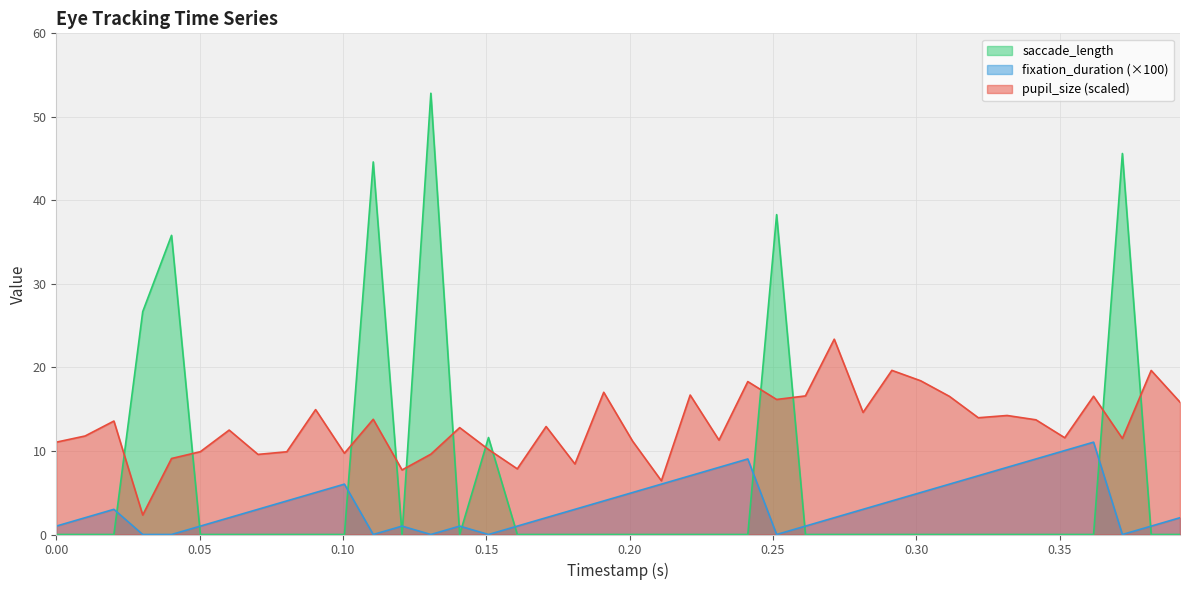

True or false: fixation_duration (×100) and saccade_length cross at least once.

True